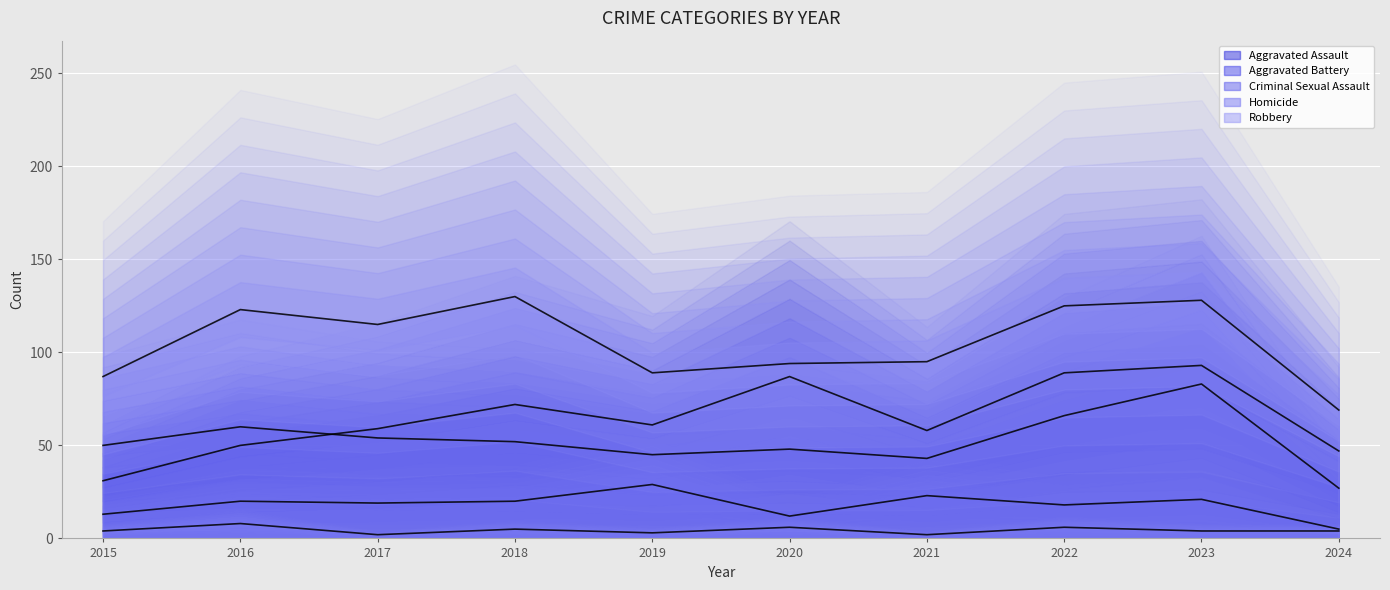

True or false: Criminal Sexual Assault and Robbery cross at least once.

False